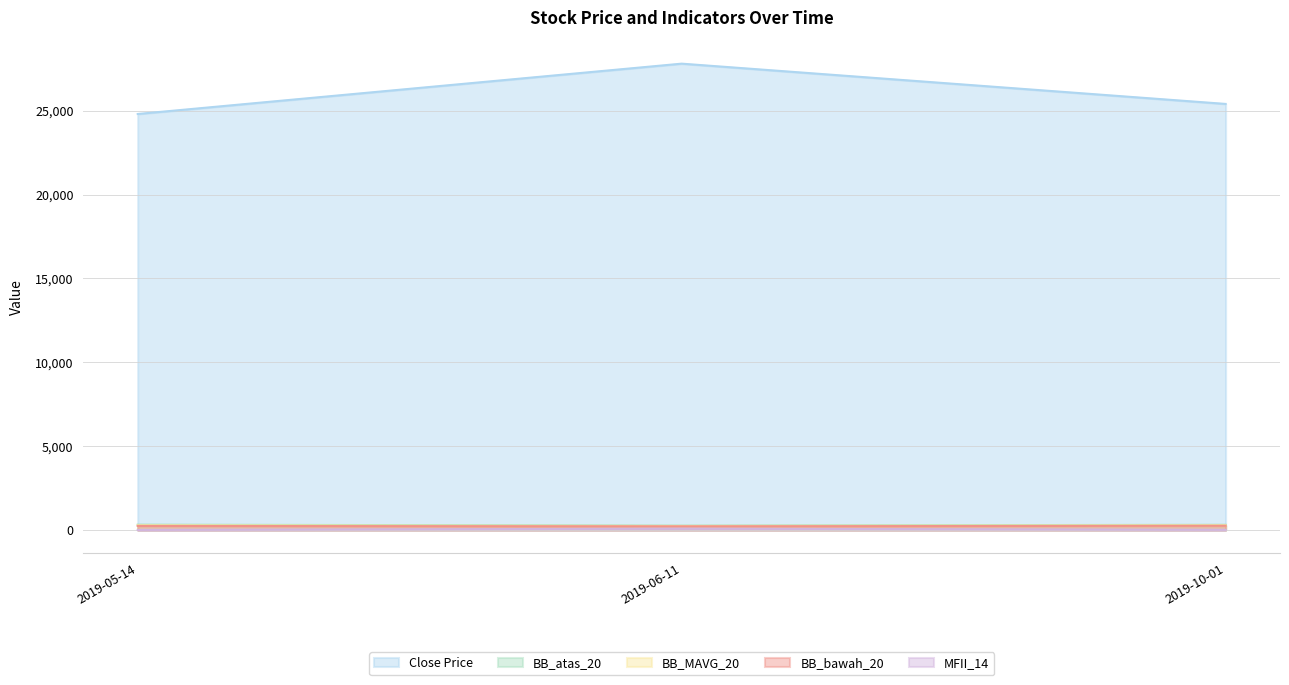

Rank the categories by Close Price value from highest to lowest.

2019-06-11, 2019-10-01, 2019-05-14